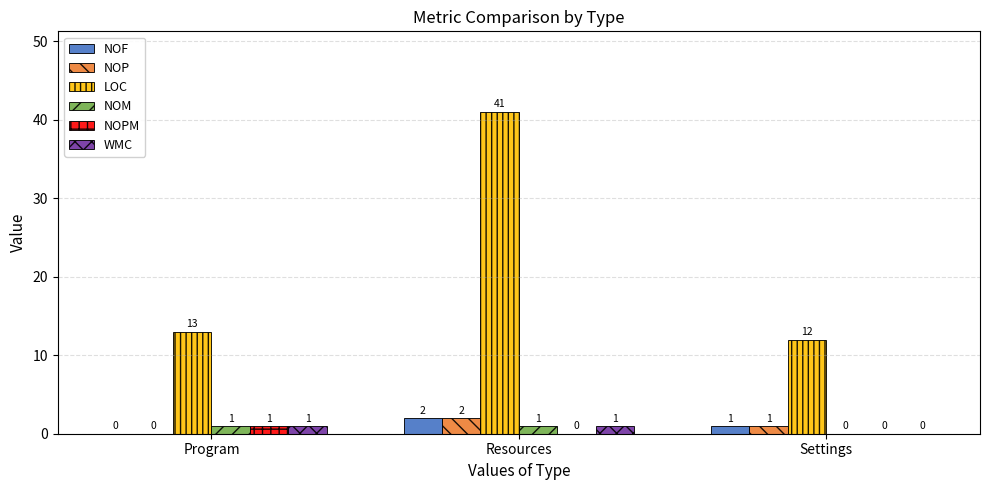

What is the spread (max minus min) of values at Resources?

41